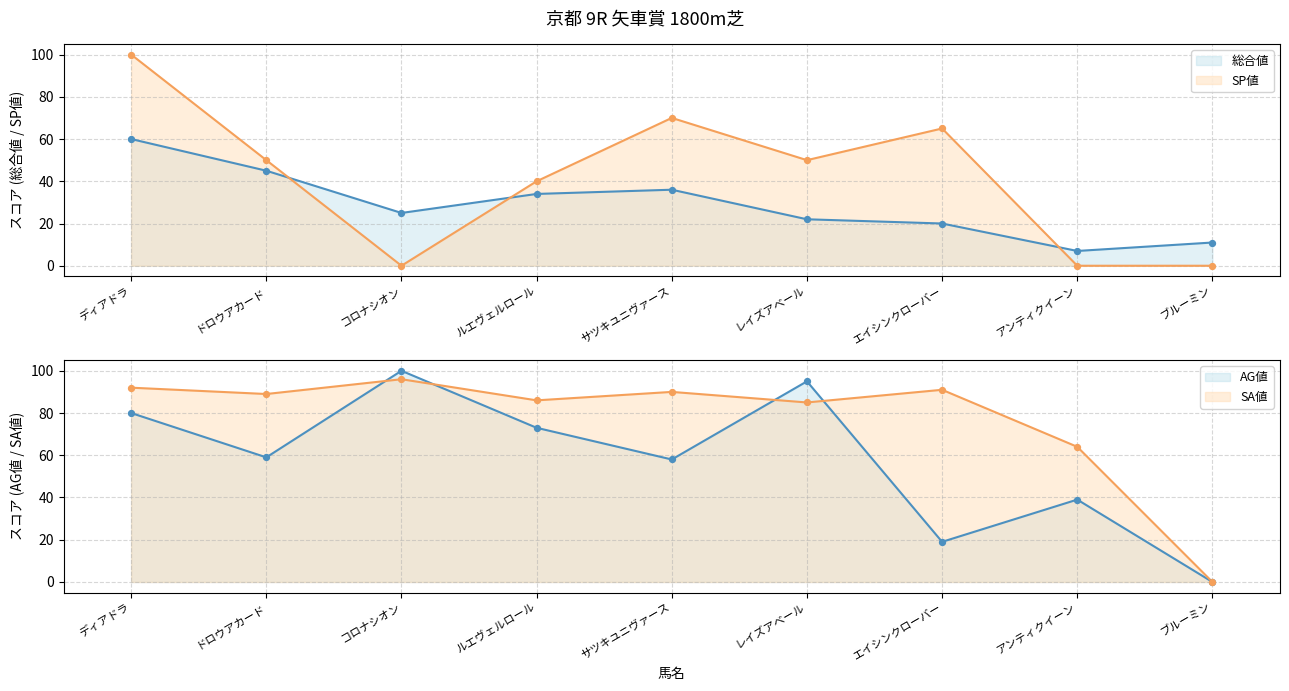

Which series has the largest Y range (max minus min)?

SP値